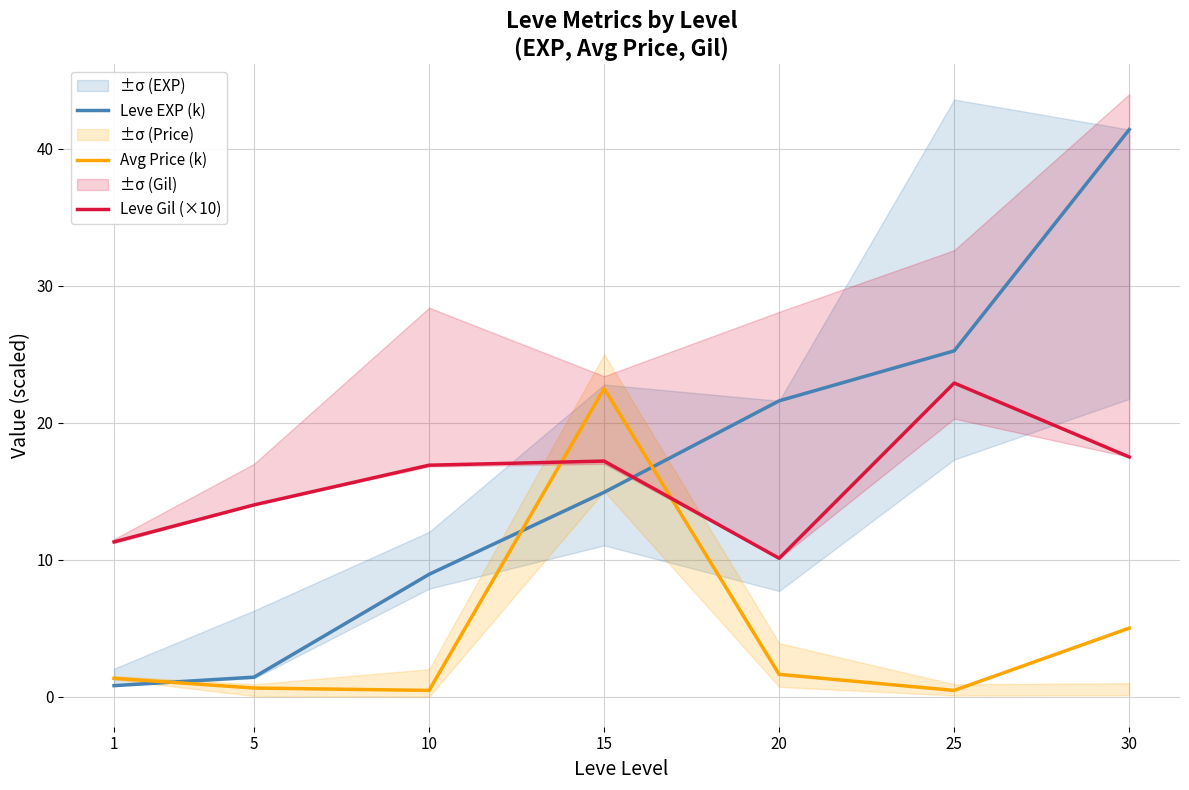

What is the difference between the highest and lowest values at 15?

7.6